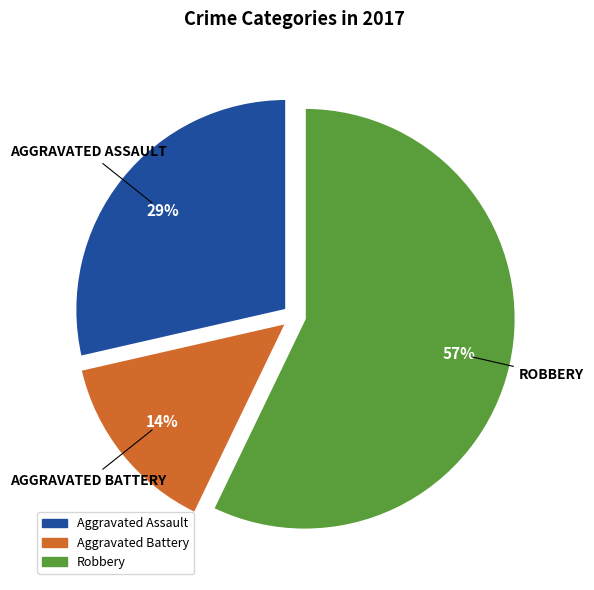

To the nearest percent, what is the average slice percentage?

33%